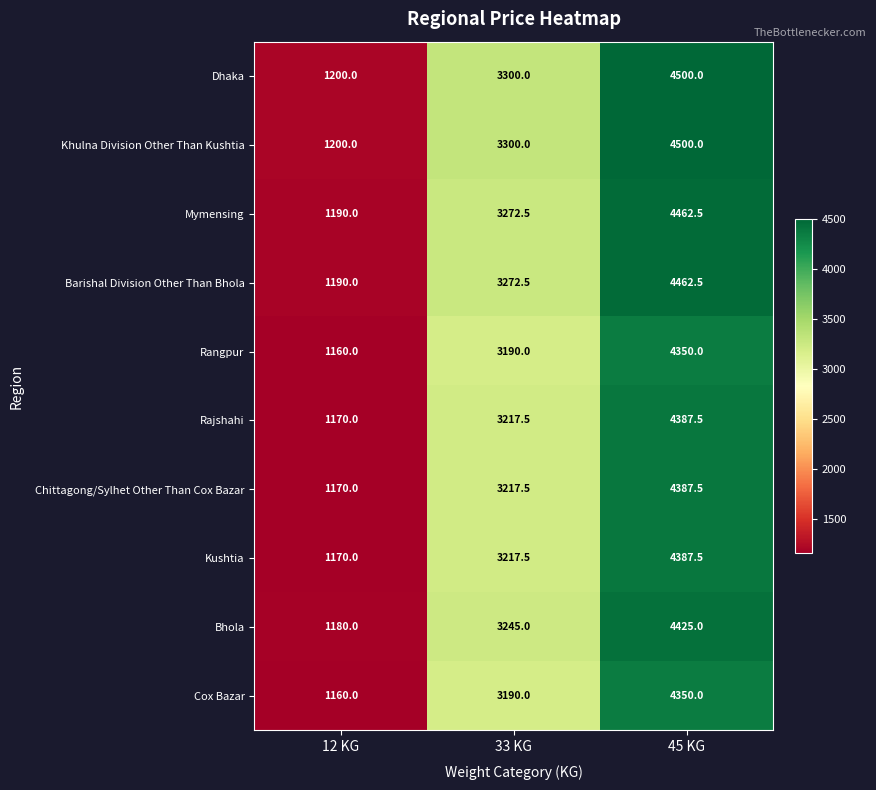

What is the difference between the maximum and minimum values in the Cox Bazar series?

3190.0